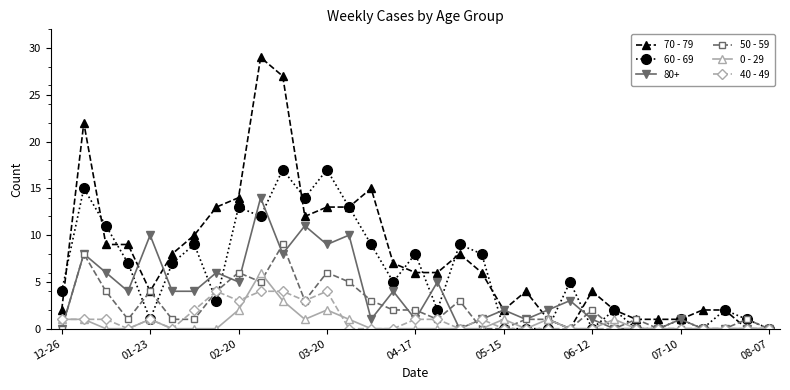

What are all the series names shown in the legend?

70 - 79, 60 - 69, 80+, 50 - 59, 0 - 29, 40 - 49